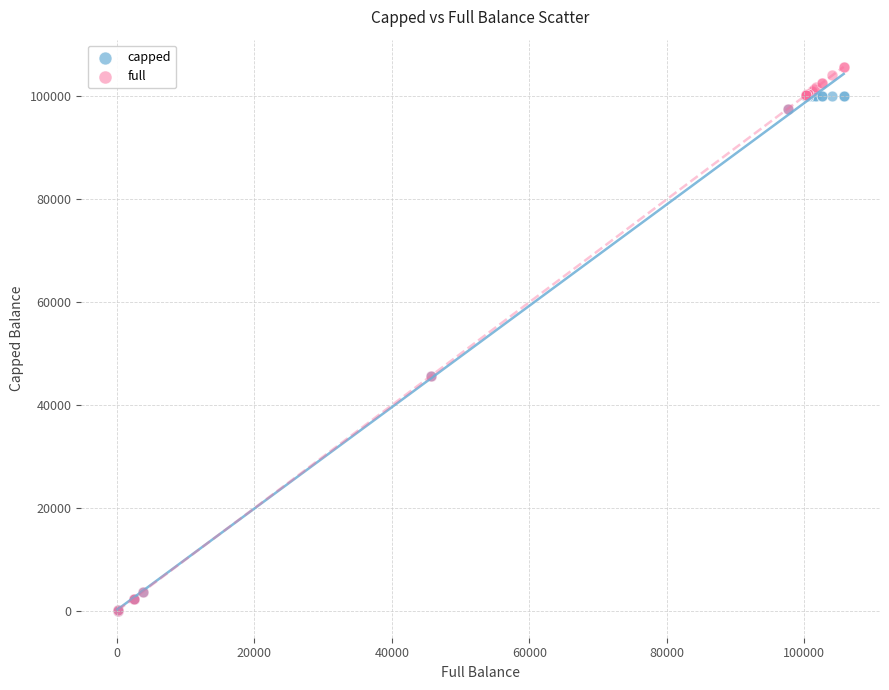

Which series has the largest Y range (max minus min)?

full